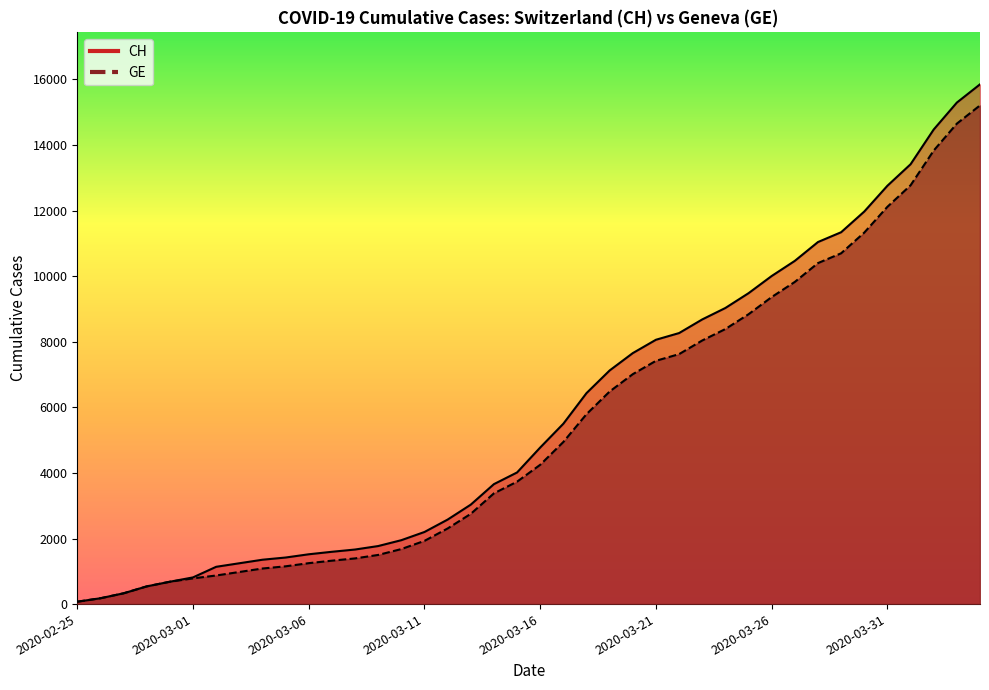

What is the smallest value displayed?

73